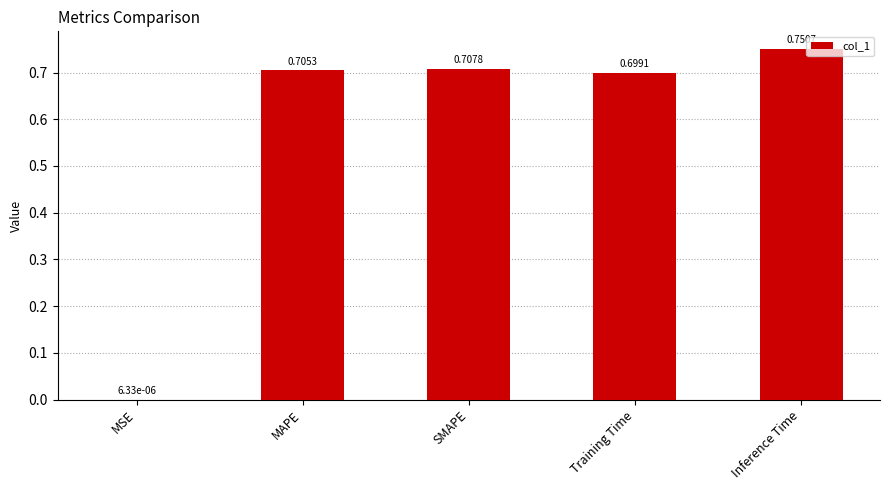

Which label corresponds to the largest value in the chart?

Inference Time